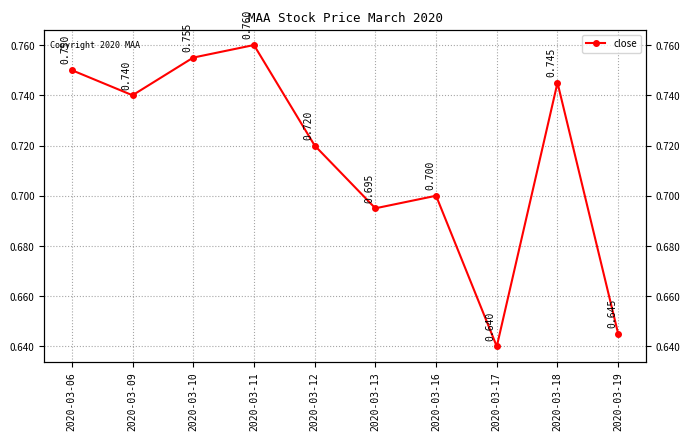

Reading left to right, transcribe all the data shown in this chart.

2020-03-06=0.8	2020-03-09=0.7	2020-03-10=0.8	2020-03-11=0.8	2020-03-12=0.7	2020-03-13=0.7	2020-03-16=0.7	2020-03-17=0.6	2020-03-18=0.7	2020-03-19=0.6